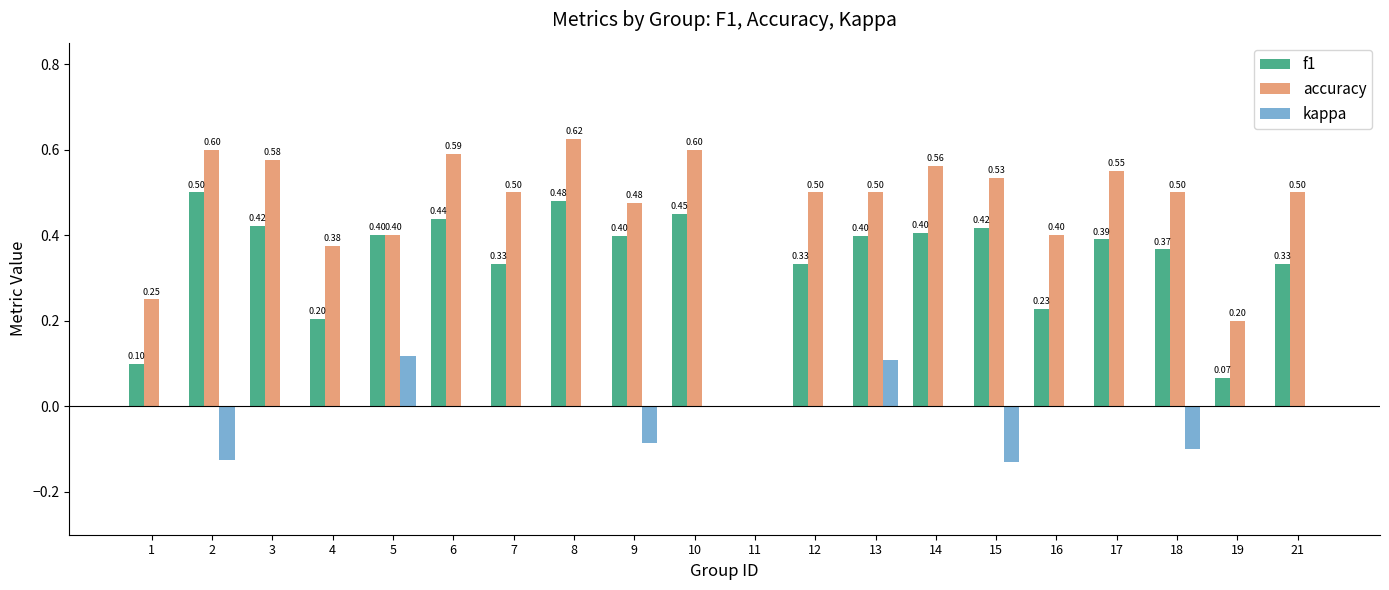

What value does the f1 series have at 10?

0.5